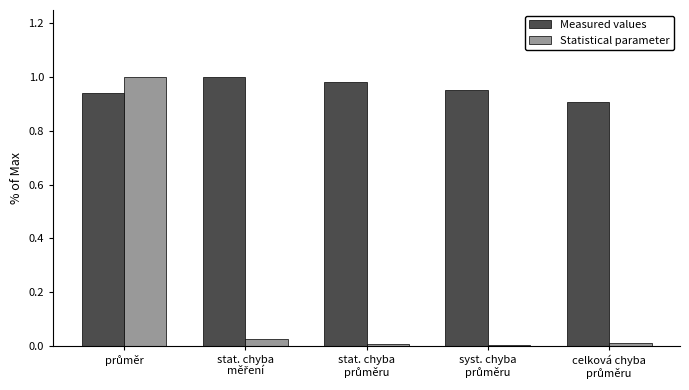

Which series has the largest total across all categories?

Measured values